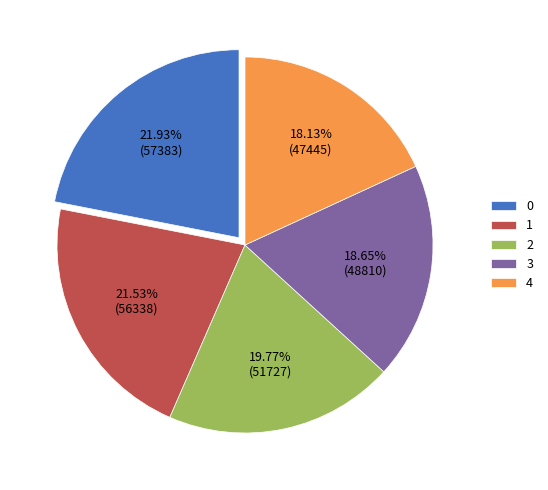

What percentage is NOT represented by 2?

80.2%